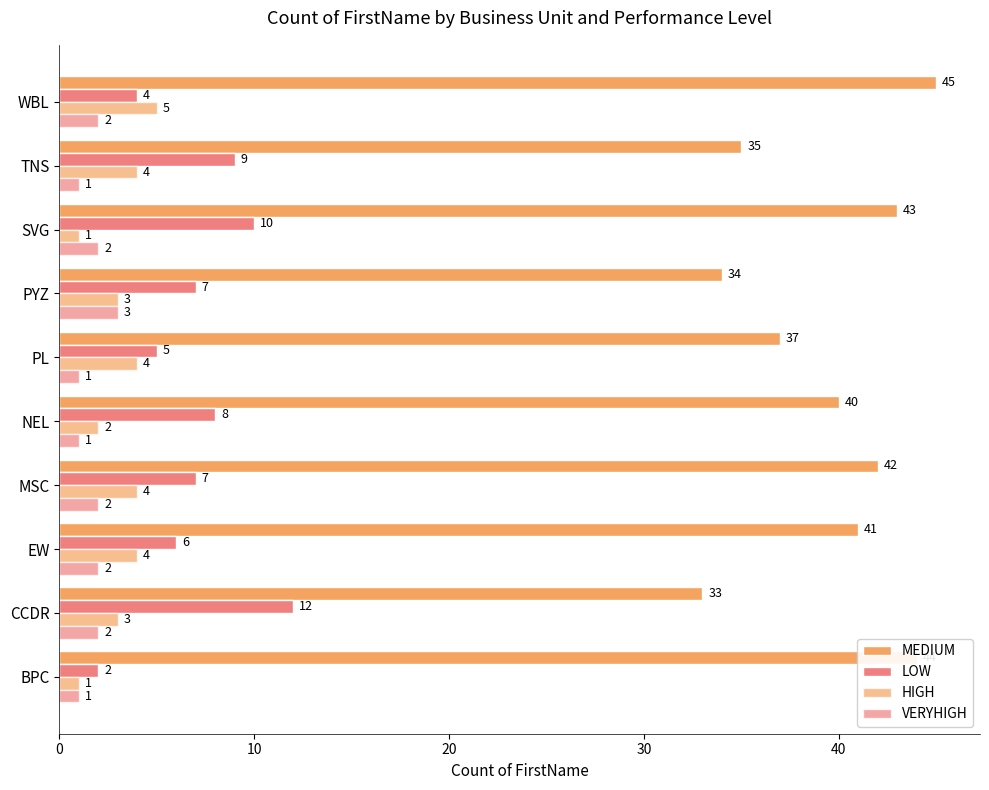

How many data points in HIGH are less than 4?

5